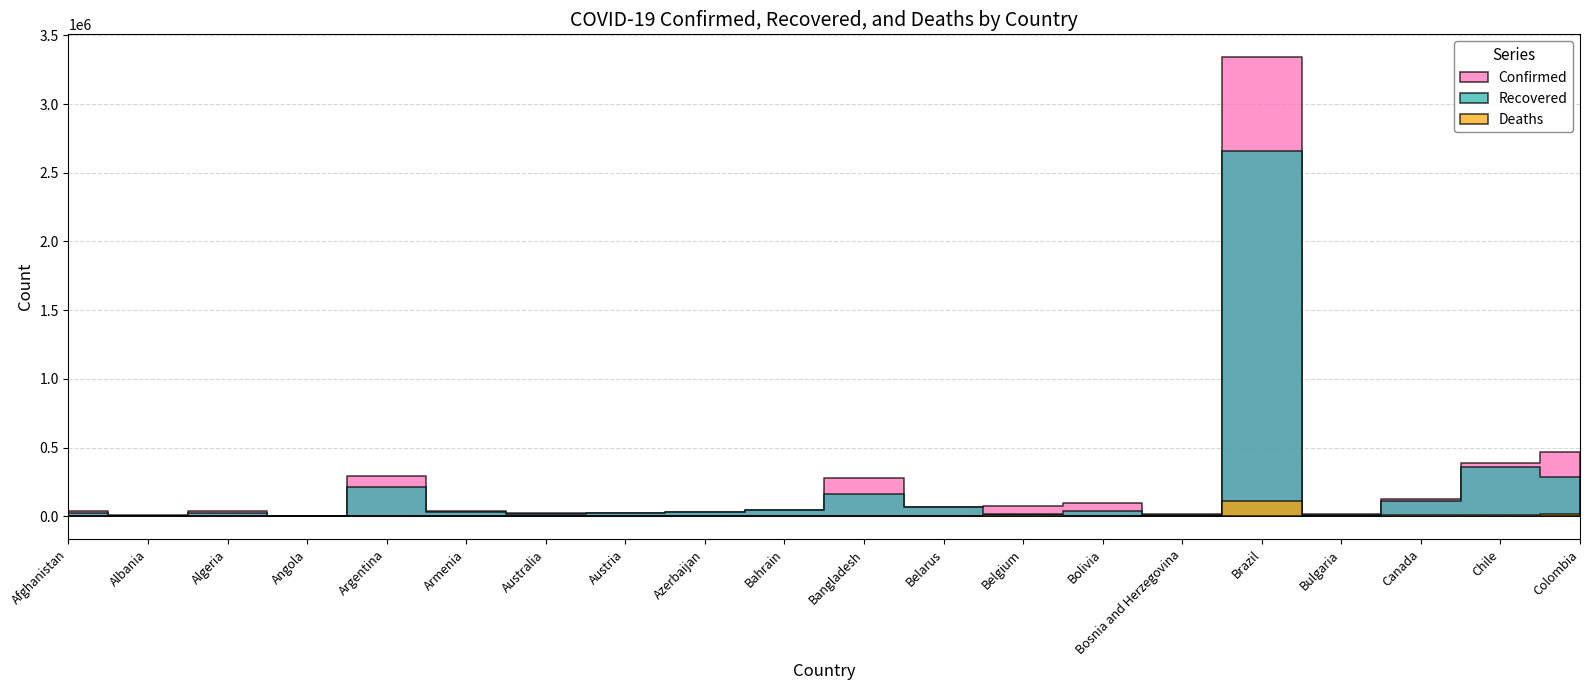

Rank the series at Bolivia from lowest to highest value.

Deaths, Recovered, Confirmed